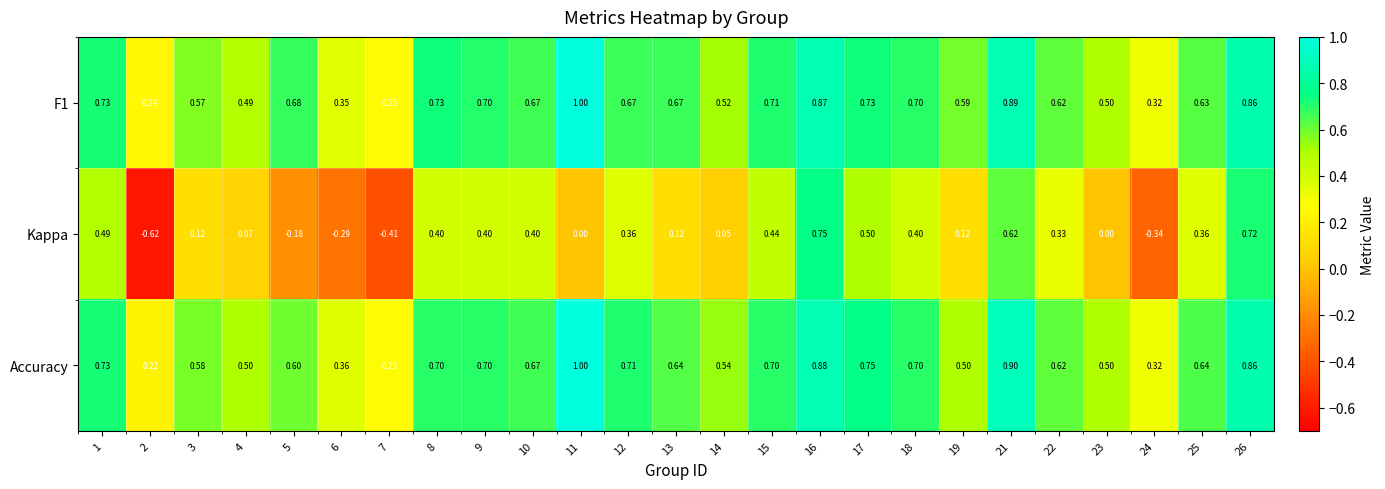

Which series changed the most between 13 and 24?

Kappa